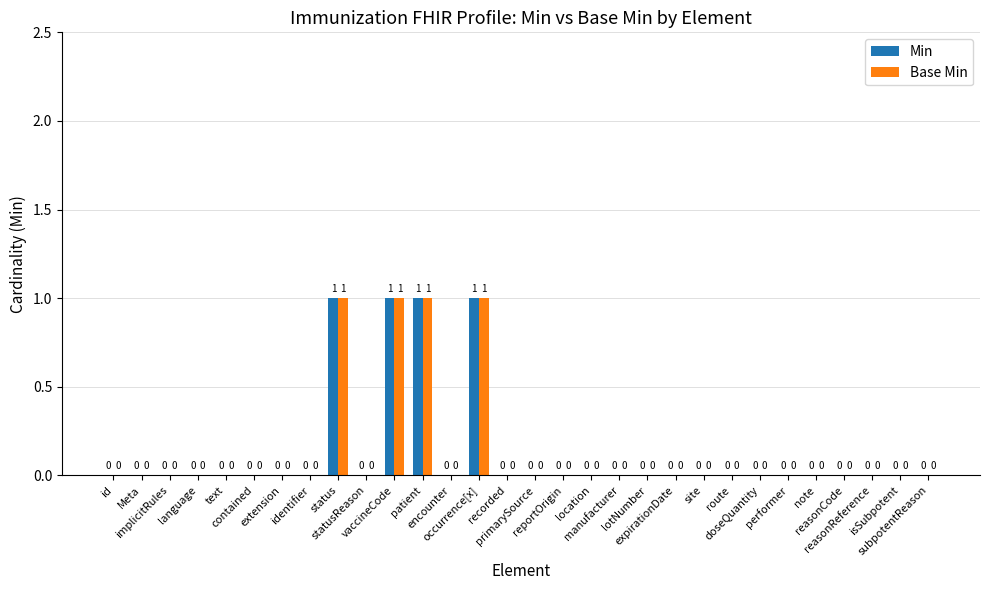

How many Base Min values are between 0 and 1?

30